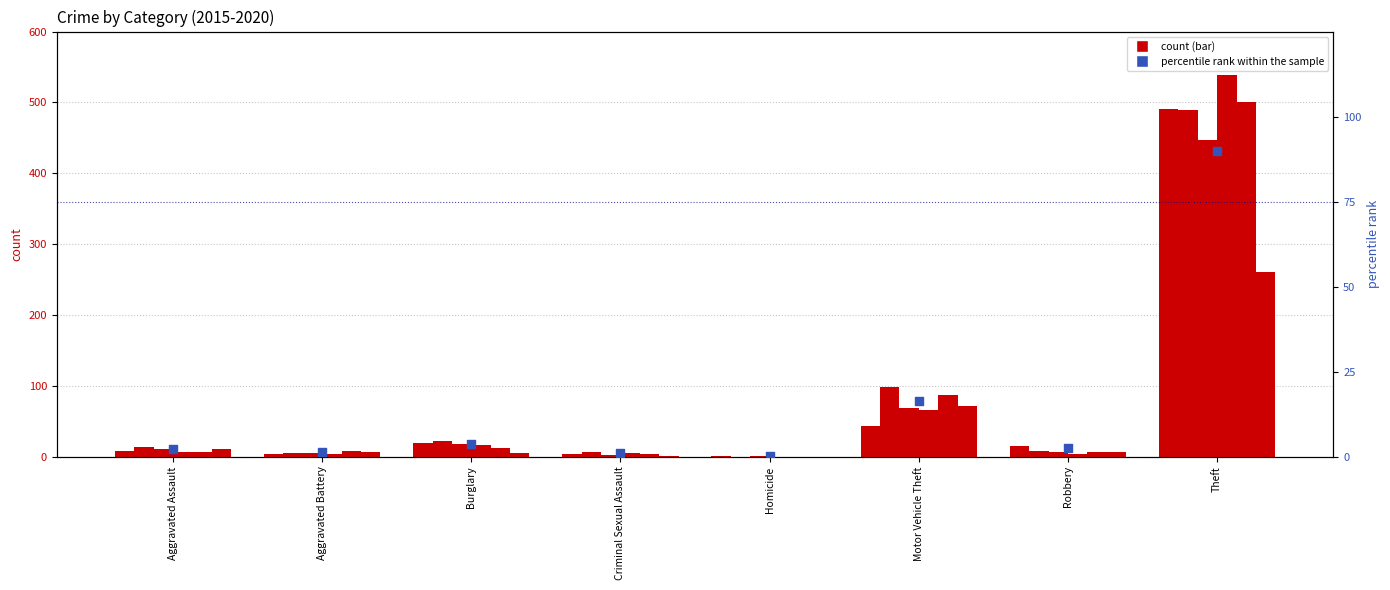

What is the change in value from Aggravated Battery to Homicide?

-1.2